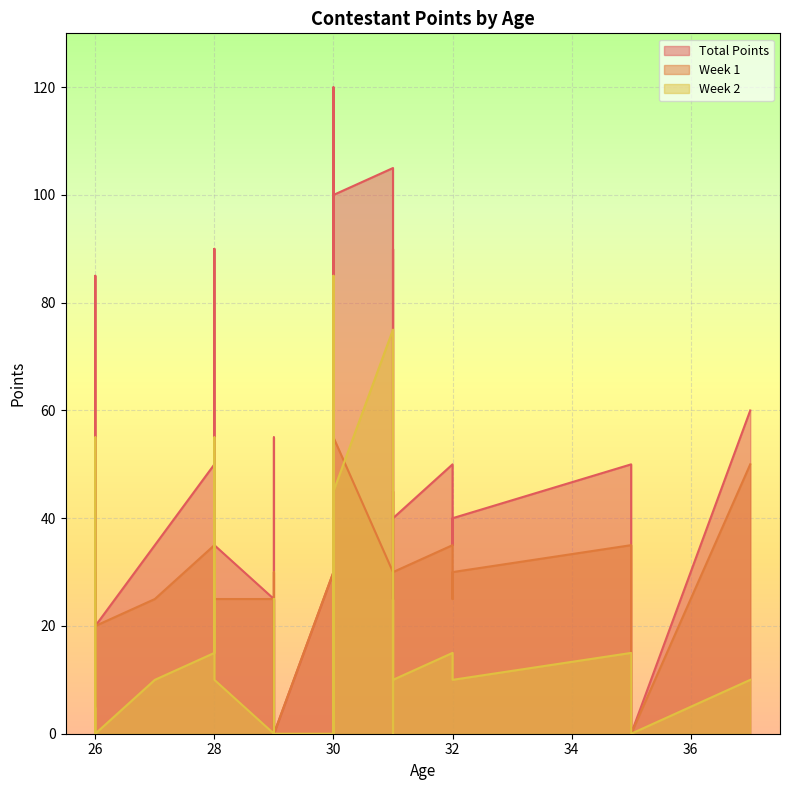

Does the chart display data point markers on the line(s)?

No